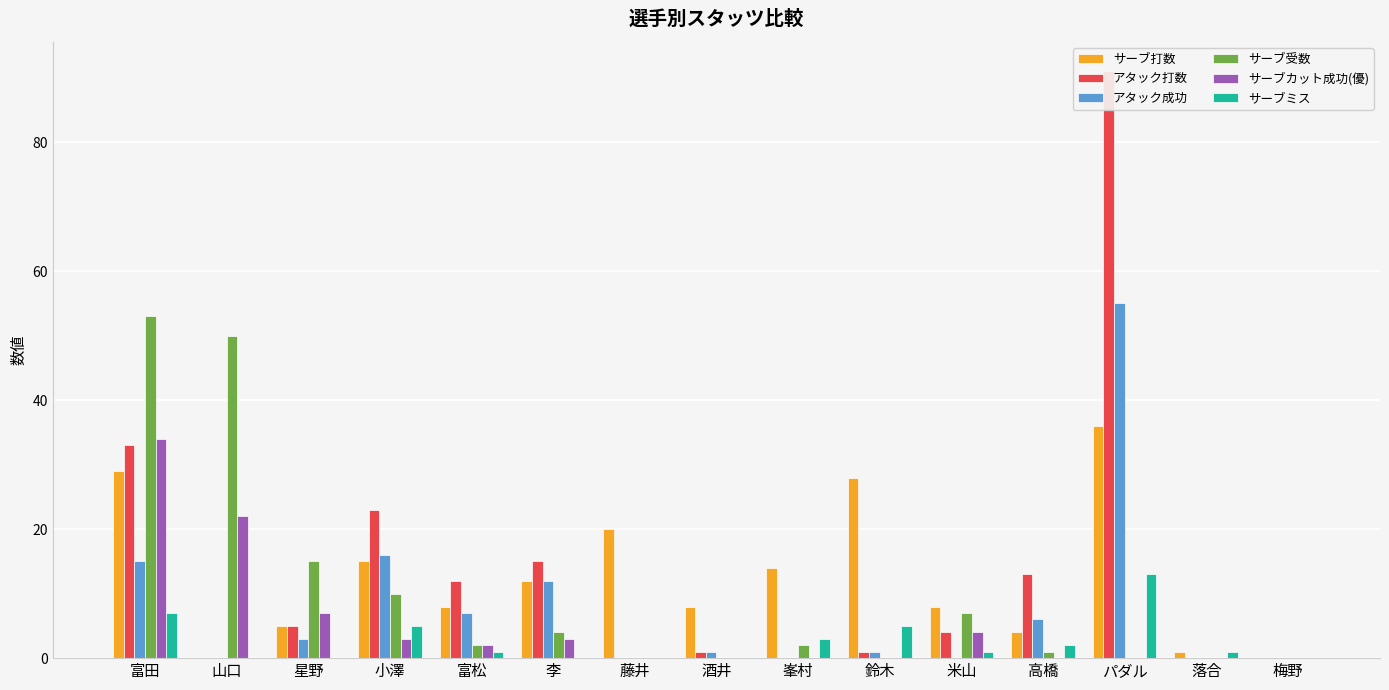

At how many categories does at least one series exceed 43?

3